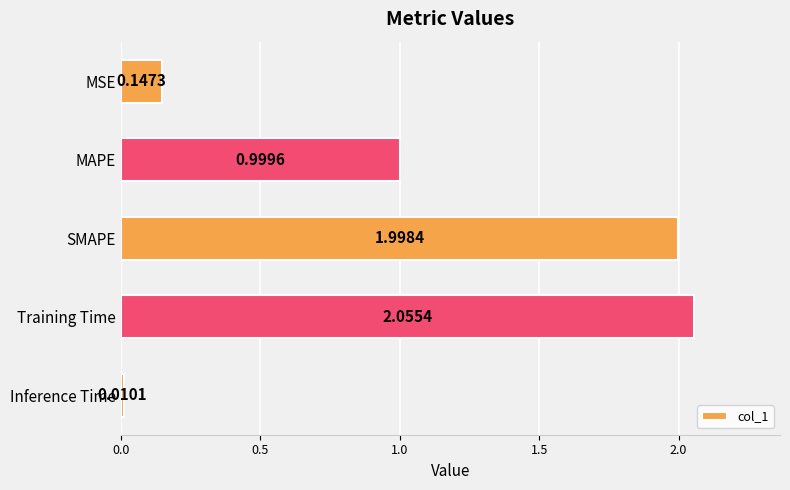

At which category does the chart reach its peak across all series?

Training Time